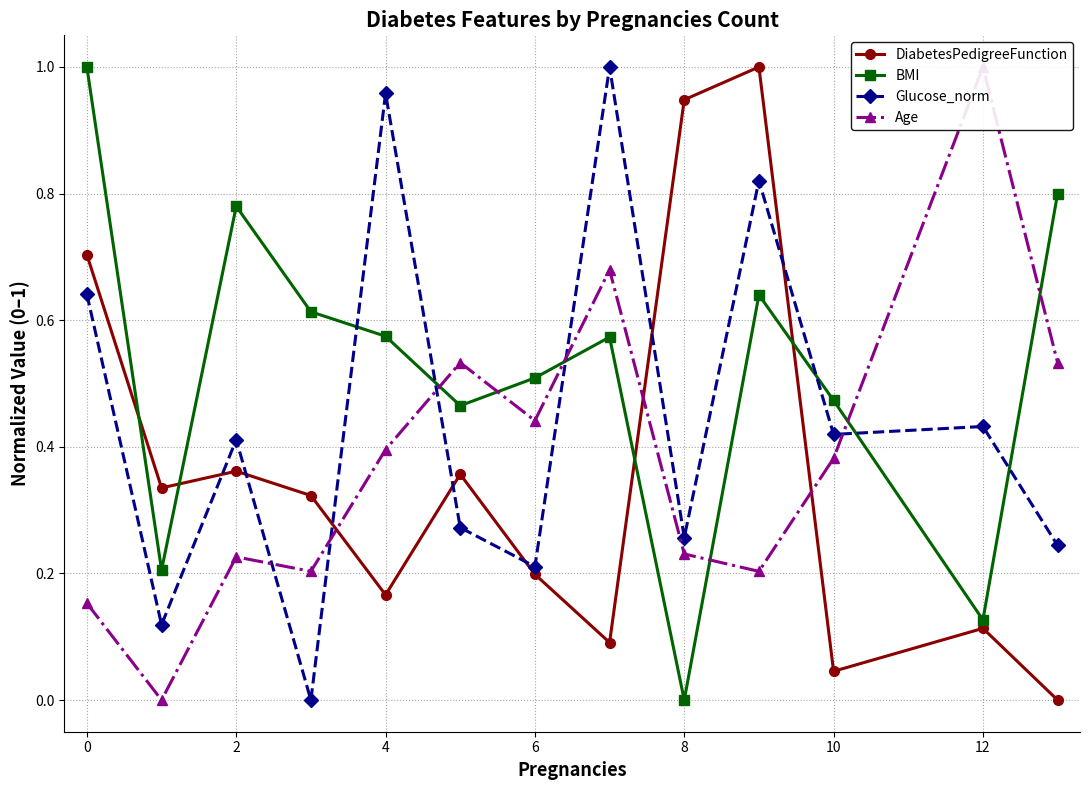

True or false: DiabetesPedigreeFunction and BMI cross at least once.

True